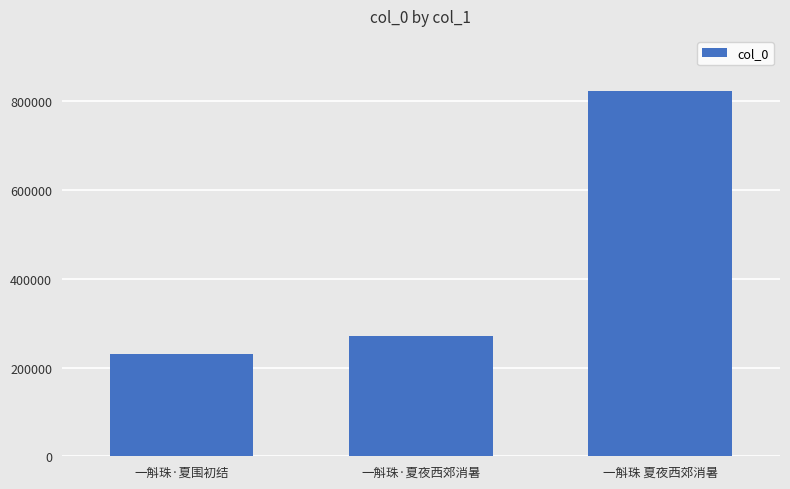

What is the sum of the values at 一斛珠 夏夜西郊消暑 and 一斛珠·夏围初结?

1054102